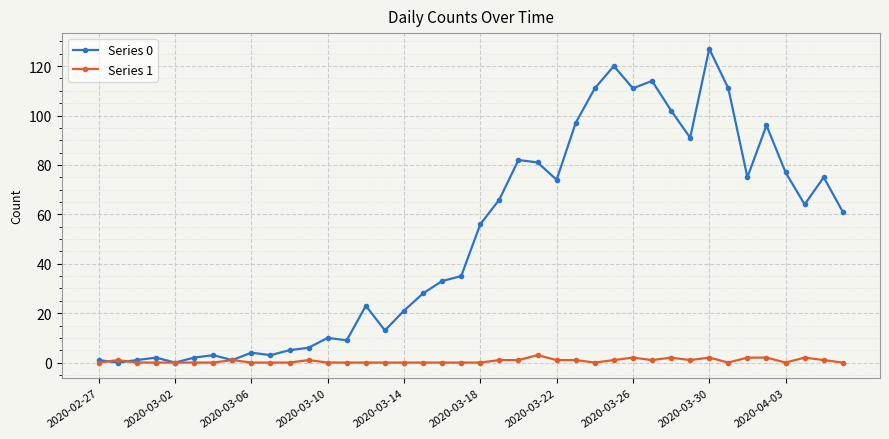

How many distinct data groups are displayed?

2